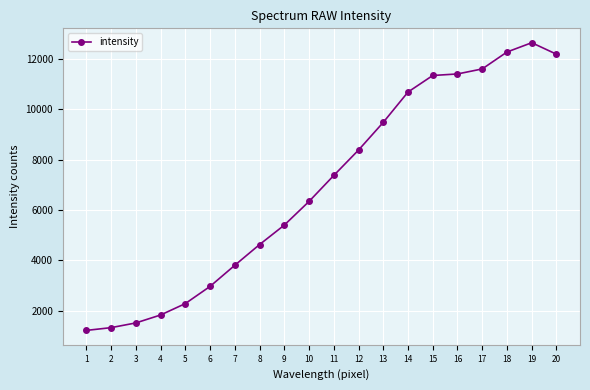

What is the sum of the values at 13 and 2?

10812